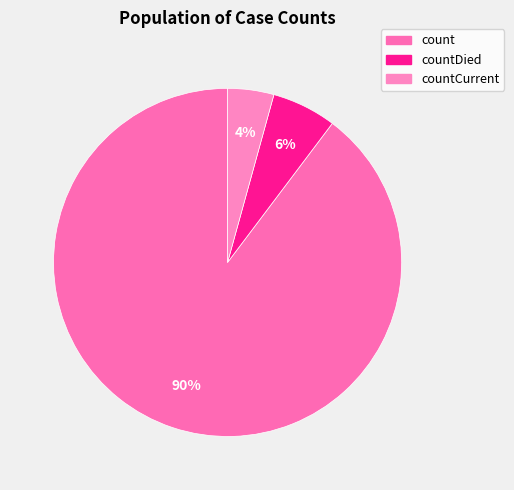

Is it true that countDied is 6% of the pie?

True